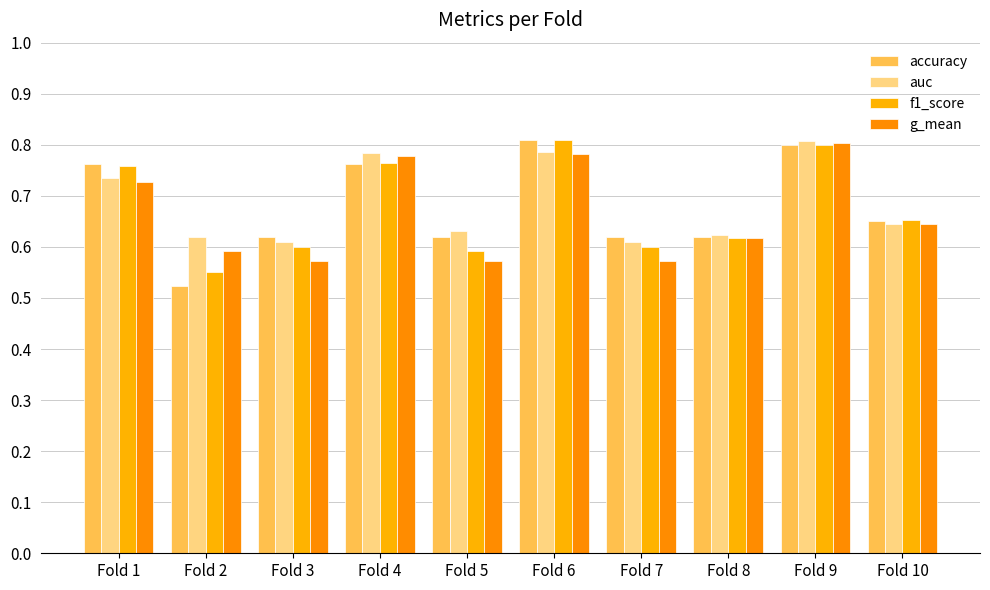

How many data points does each series have?

10